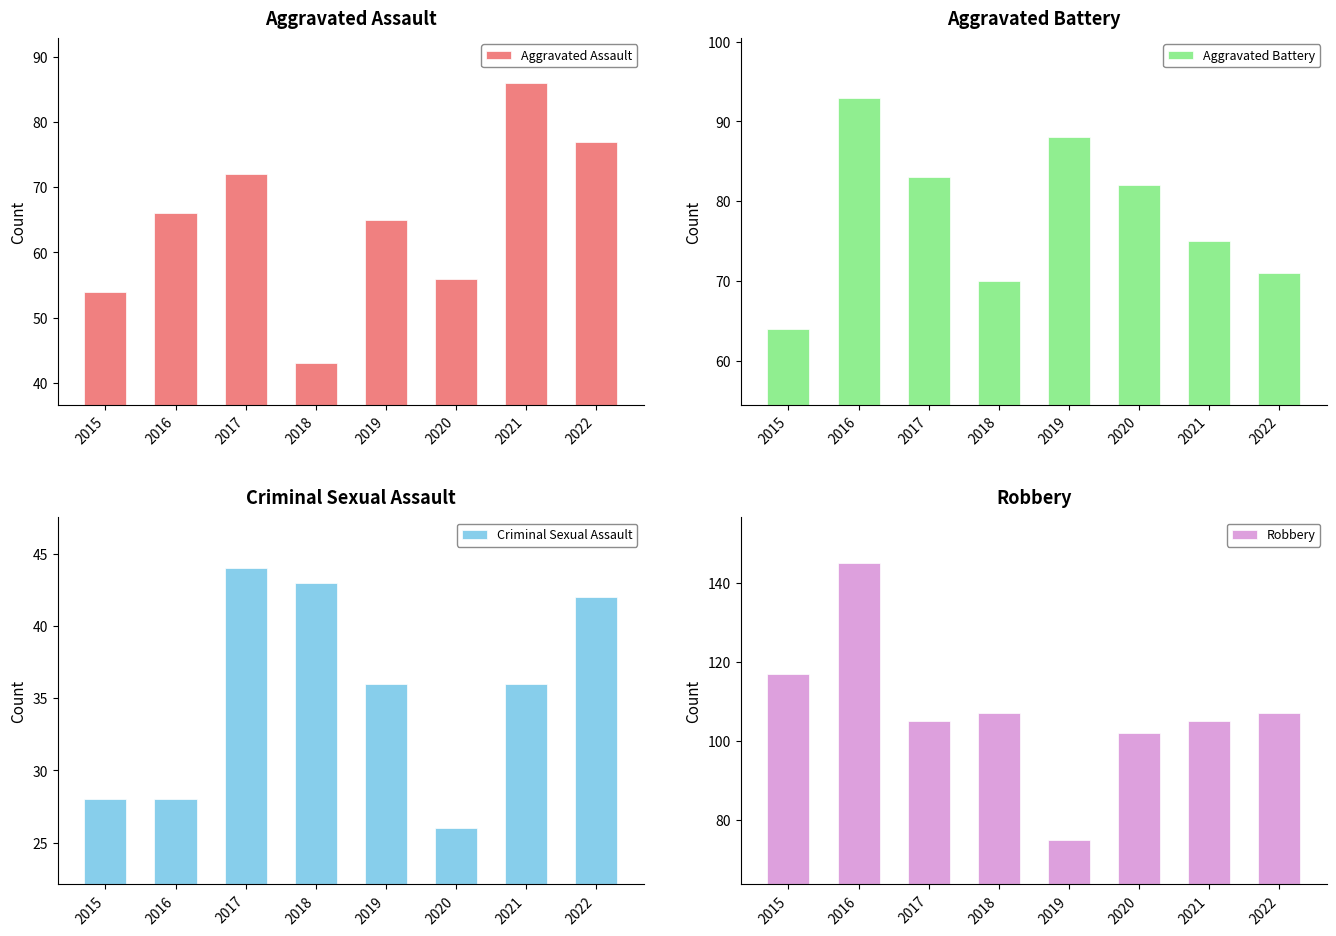

What is the sum of the Robbery values at 2015 and 2021?

222